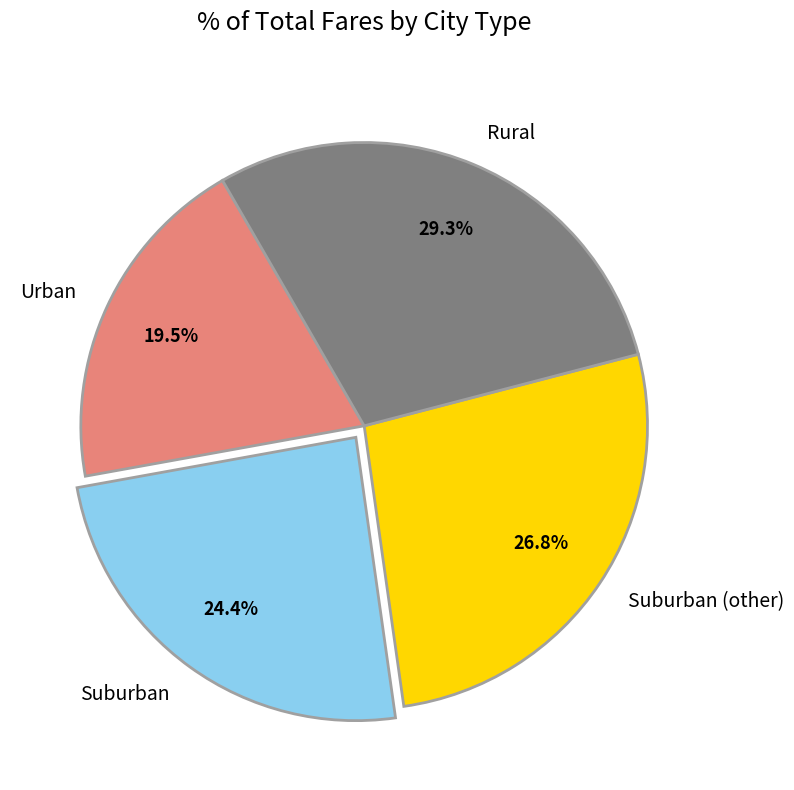

How many slices are in this pie chart?

4